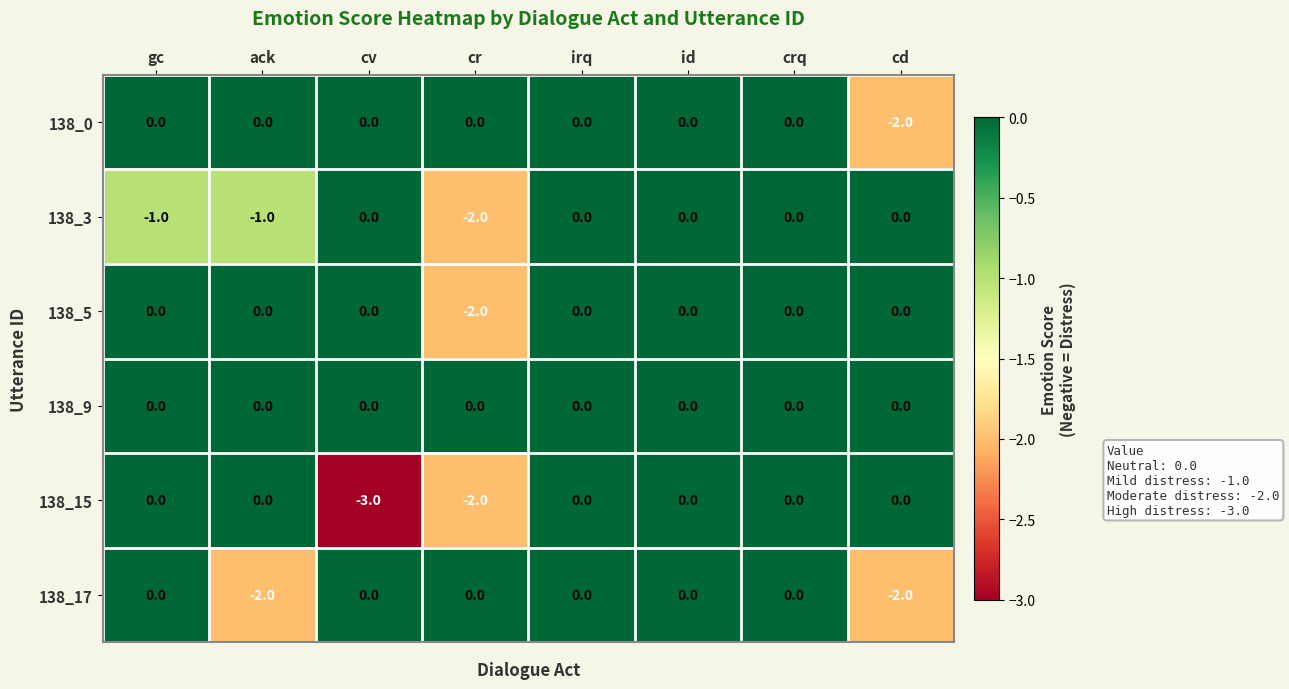

Which series has the widest spread of values?

138_15